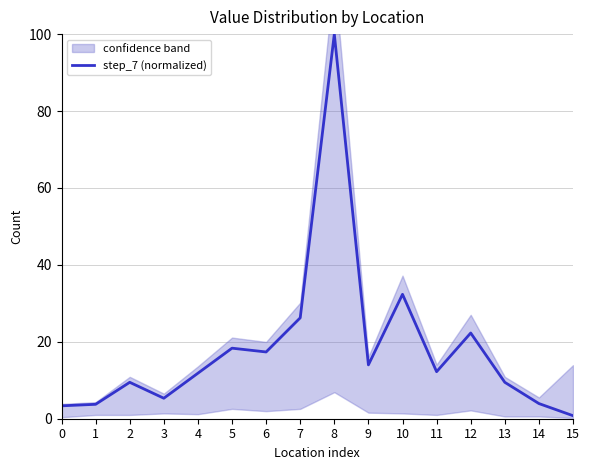

True or false: the data shows 0.8 at 0.

False